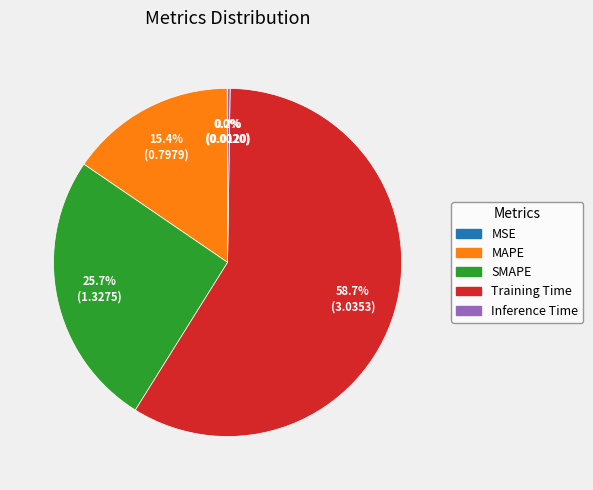

To the nearest percent, what percentage of the pie is MAPE?

15%